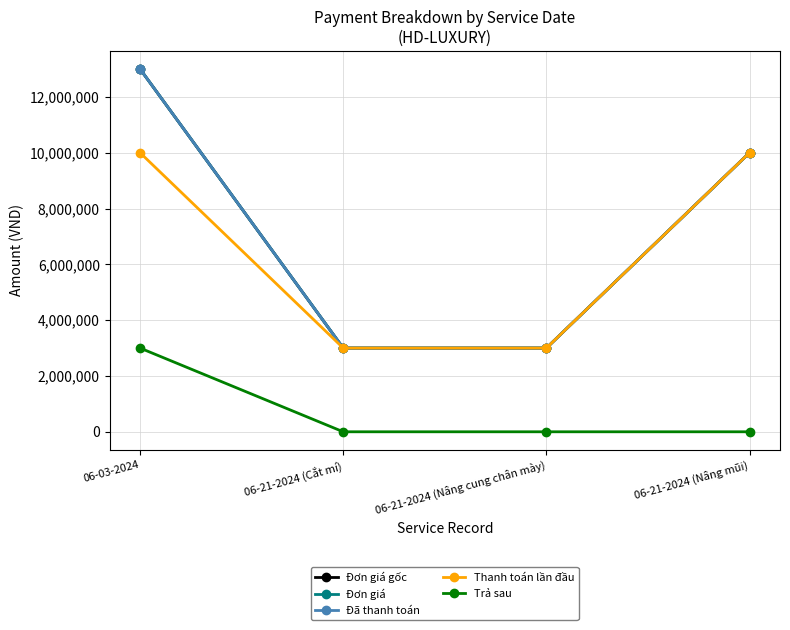

True or false: Đơn giá gốc and Thanh toán lần đầu intersect in this chart.

False